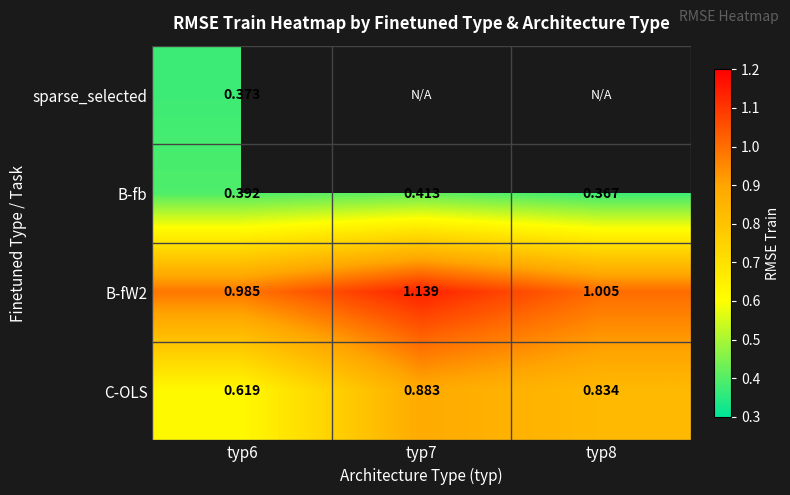

Is the value of C-OLS at typ6 greater than the value of sparse_selected at typ6?

Yes